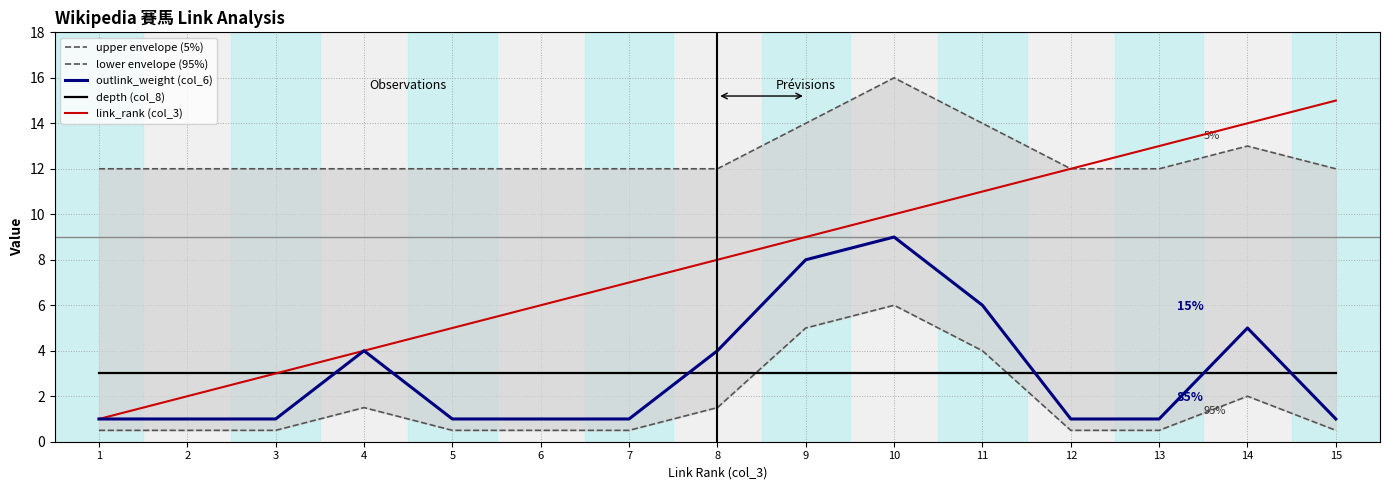

True or false: link_rank (col_3) has a value of 4.0 at 4.

True